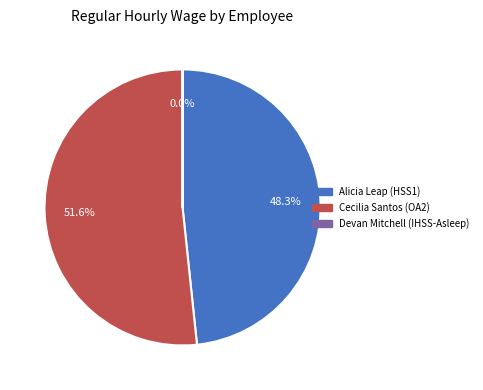

Approximately how many times larger is the value at Alicia Leap (HSS1) compared to Cecilia Santos (OA2)?

0.9